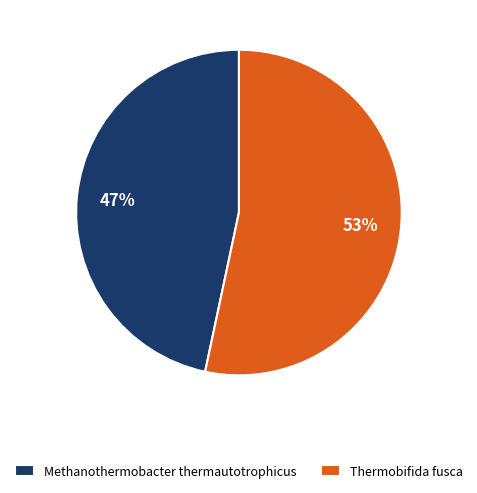

What percentage is the Methanothermobacter thermautotrophicus slice, to the nearest percent?

47%